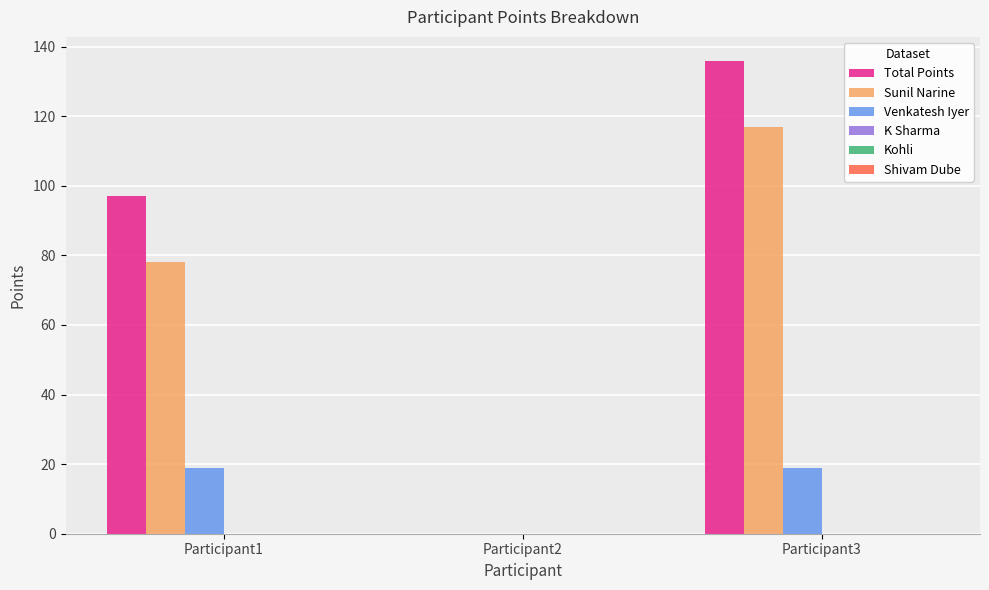

Reading right to left, list all the values displayed in this chart.

Total Points: Participant3=136	Participant2=0	Participant1=97
Sunil Narine: Participant3=117	Participant2=0	Participant1=78
Venkatesh Iyer: Participant3=19	Participant2=0	Participant1=19